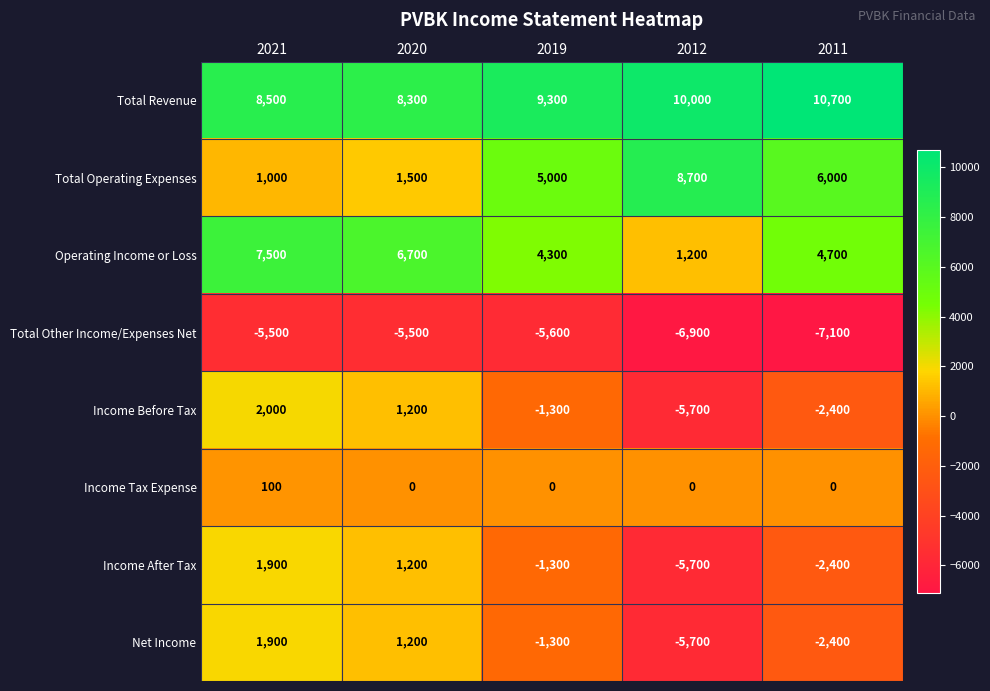

True or false: Income Tax Expense has a value of 0 at 2012.

True